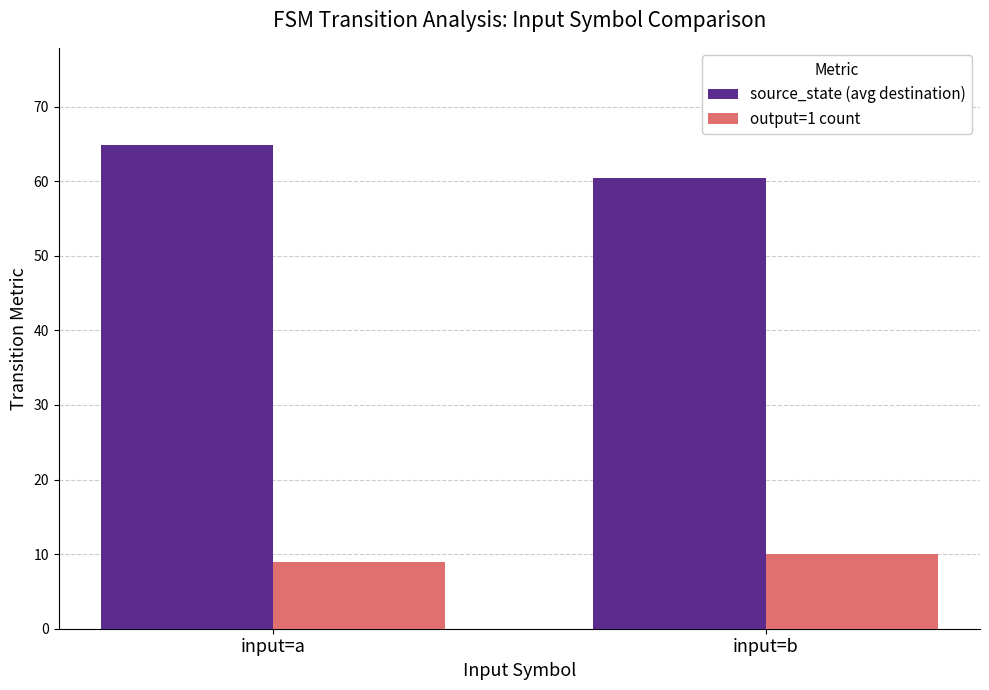

Where does the source_state (avg destination) series first go above 64?

input=a